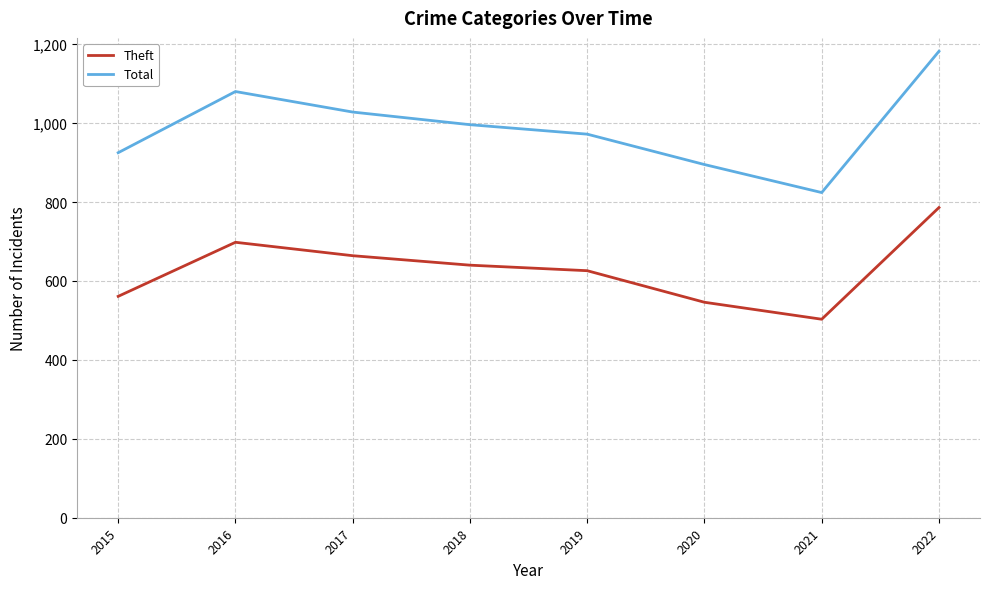

What is the sum of the Theft values at 2019 and 2021?

1129